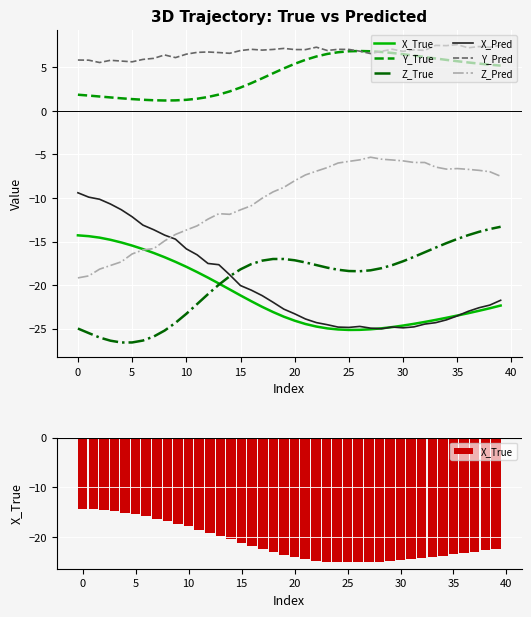

At which label is Z_True closest to -19?

14